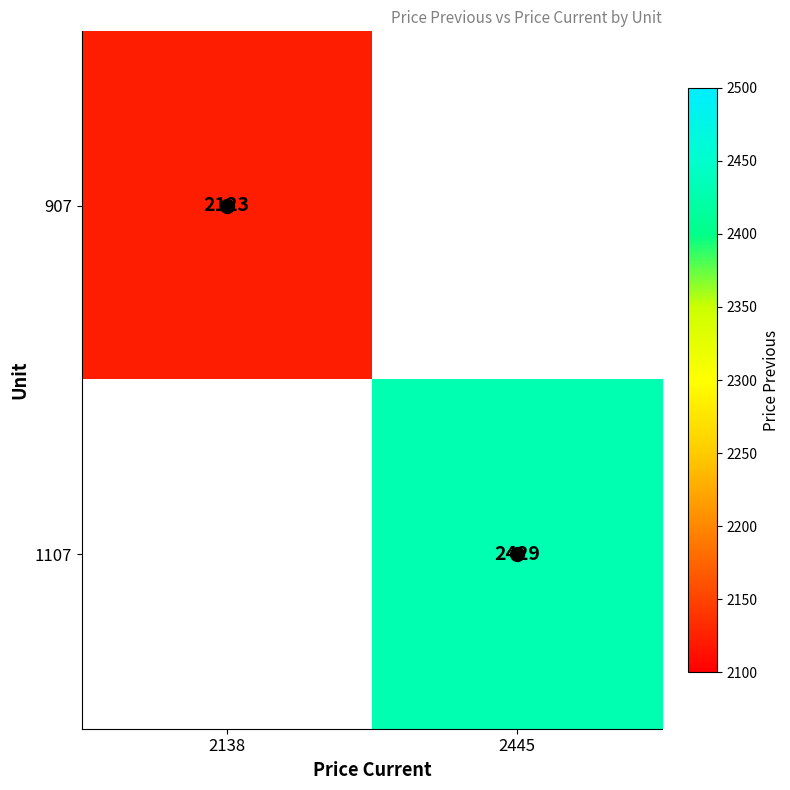

Between 2138 and 2445, which is larger?

2445